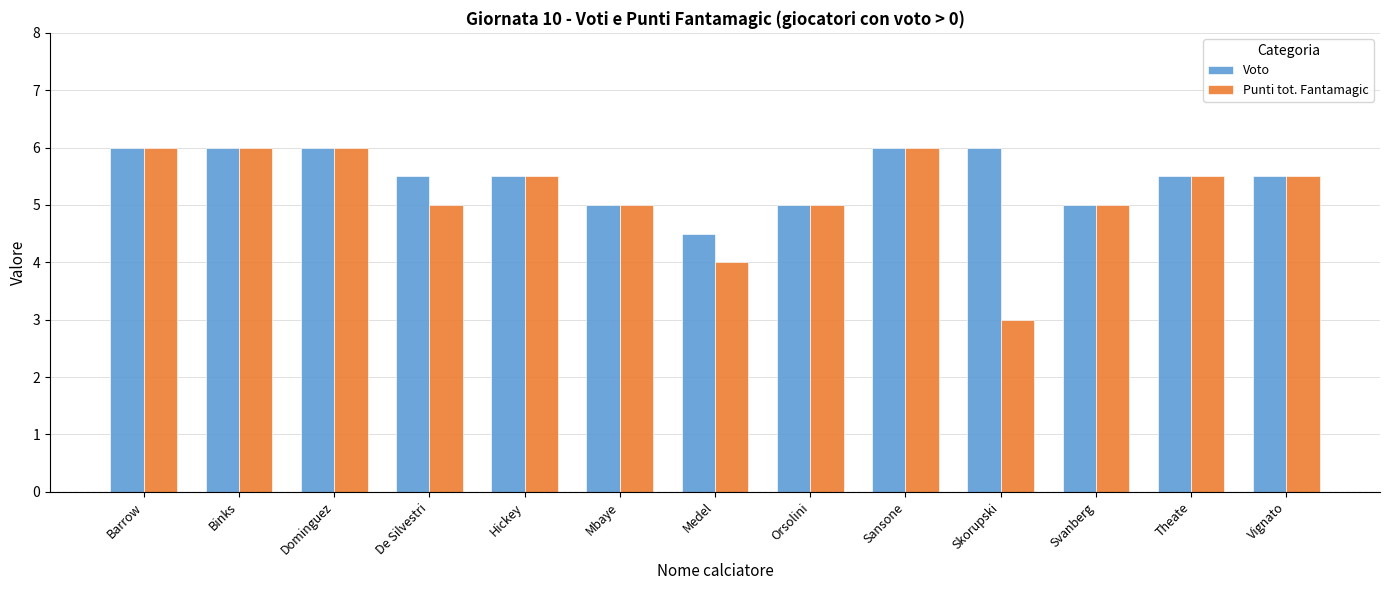

Where is Punti tot. Fantamagic nearest to the value 4?

Medel